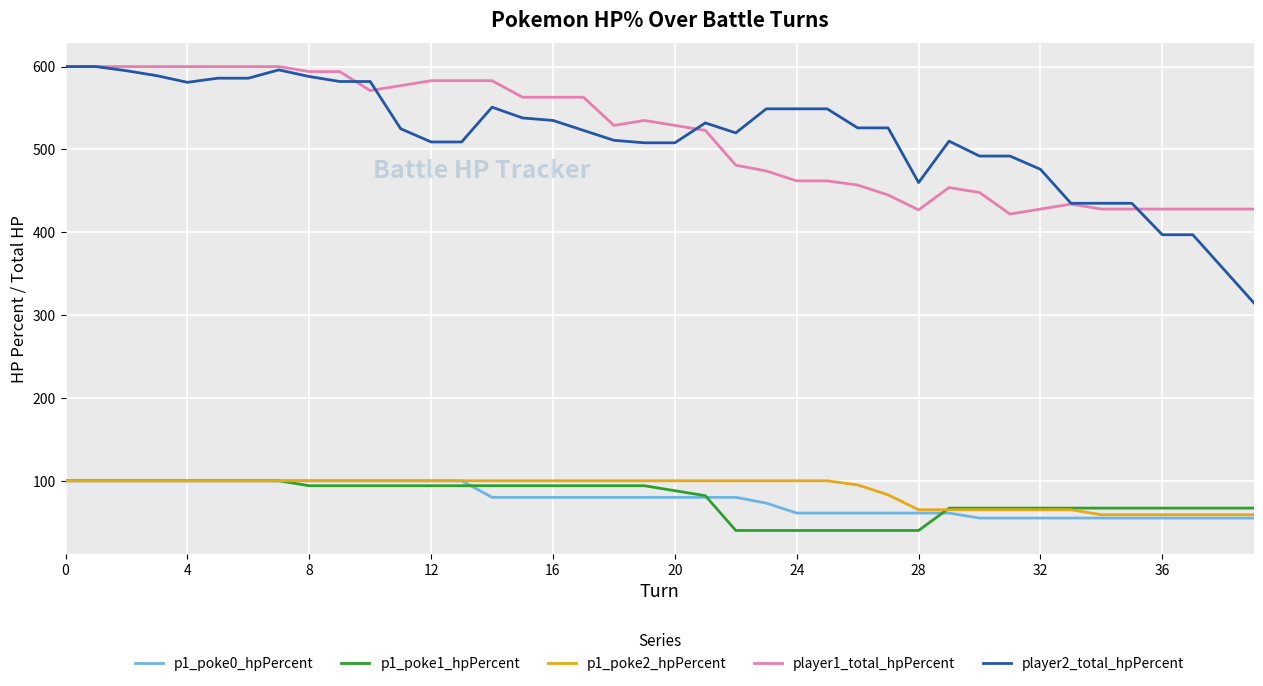

True or false: p1_poke2_hpPercent and player2_total_hpPercent cross at least once.

False